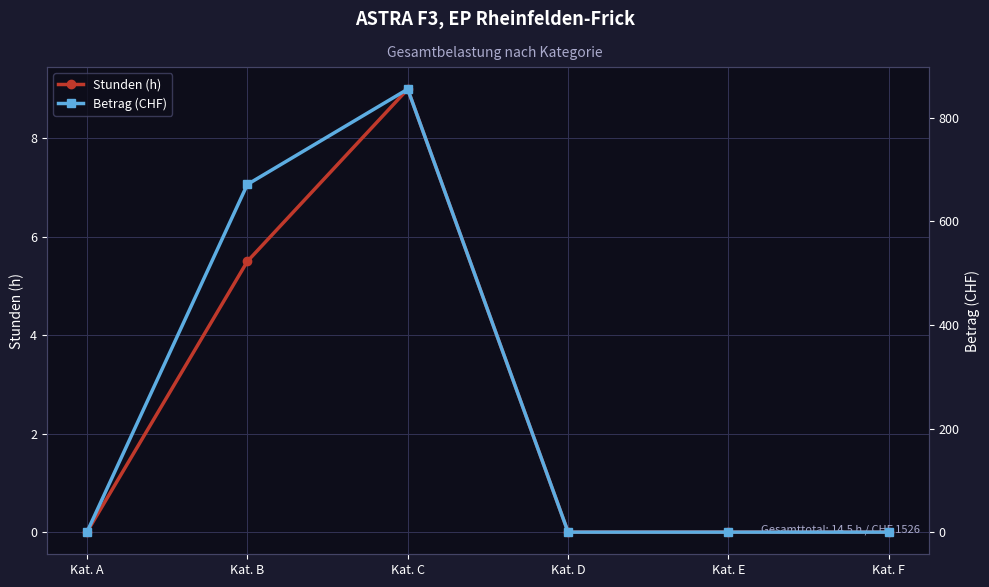

In Betrag (CHF), how many points are higher than both neighbors (excluding endpoints)?

1